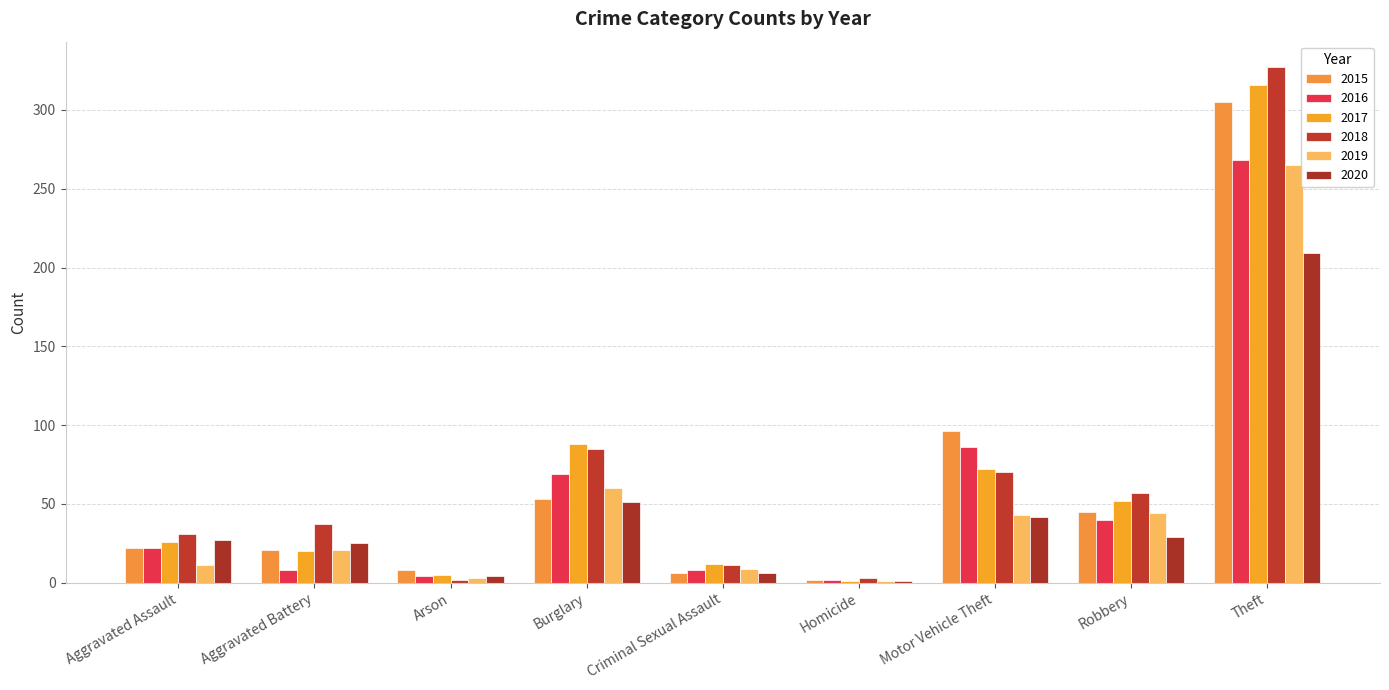

What is the value of the 2018 bar at the 4th from the left?

85